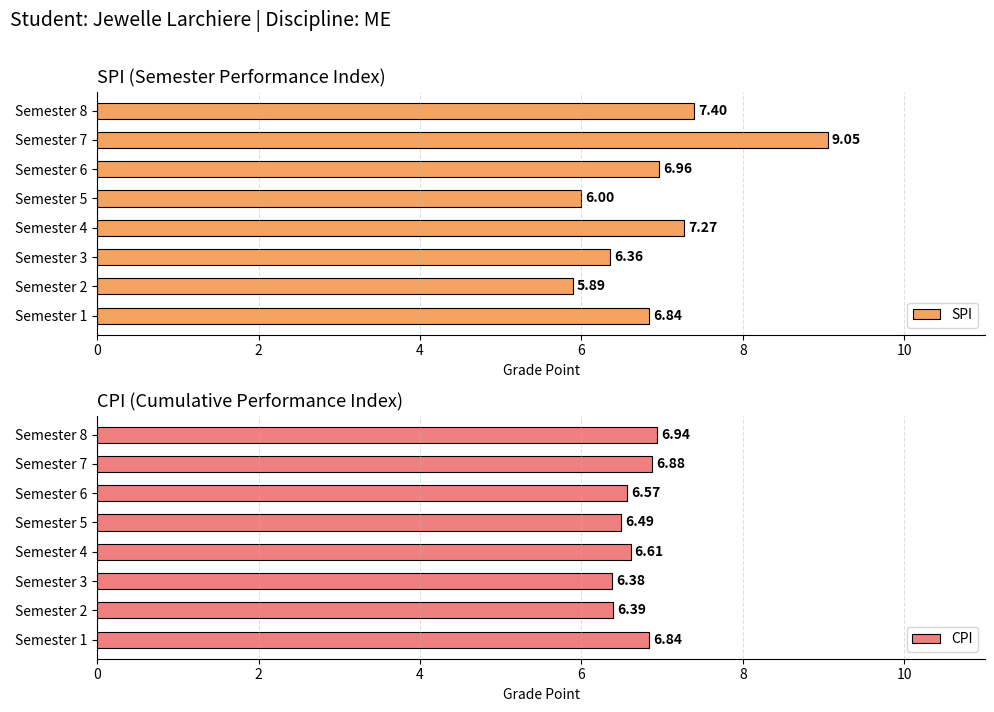

What is the sum of the SPI values at Semester 8 and Semester 4?

14.7